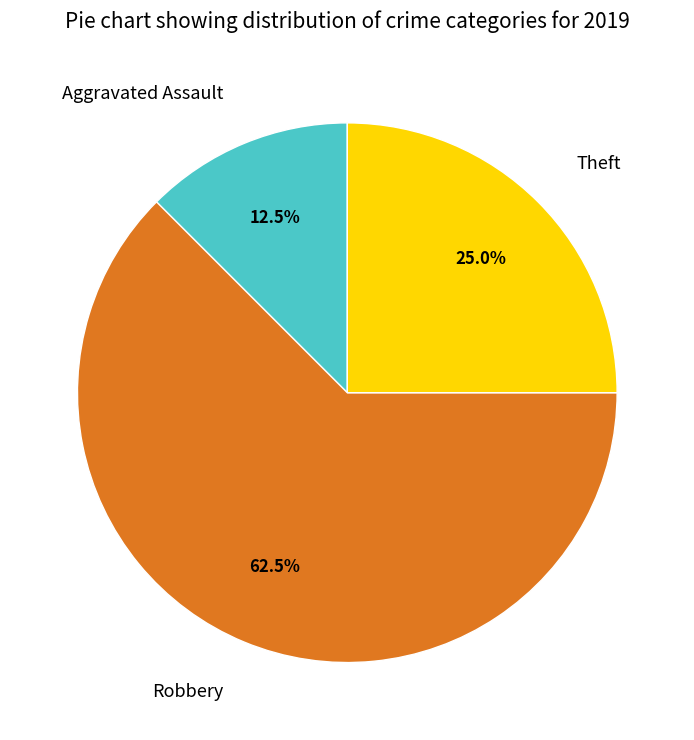

What is the ratio of the value at Robbery to the value at Theft?

2.5